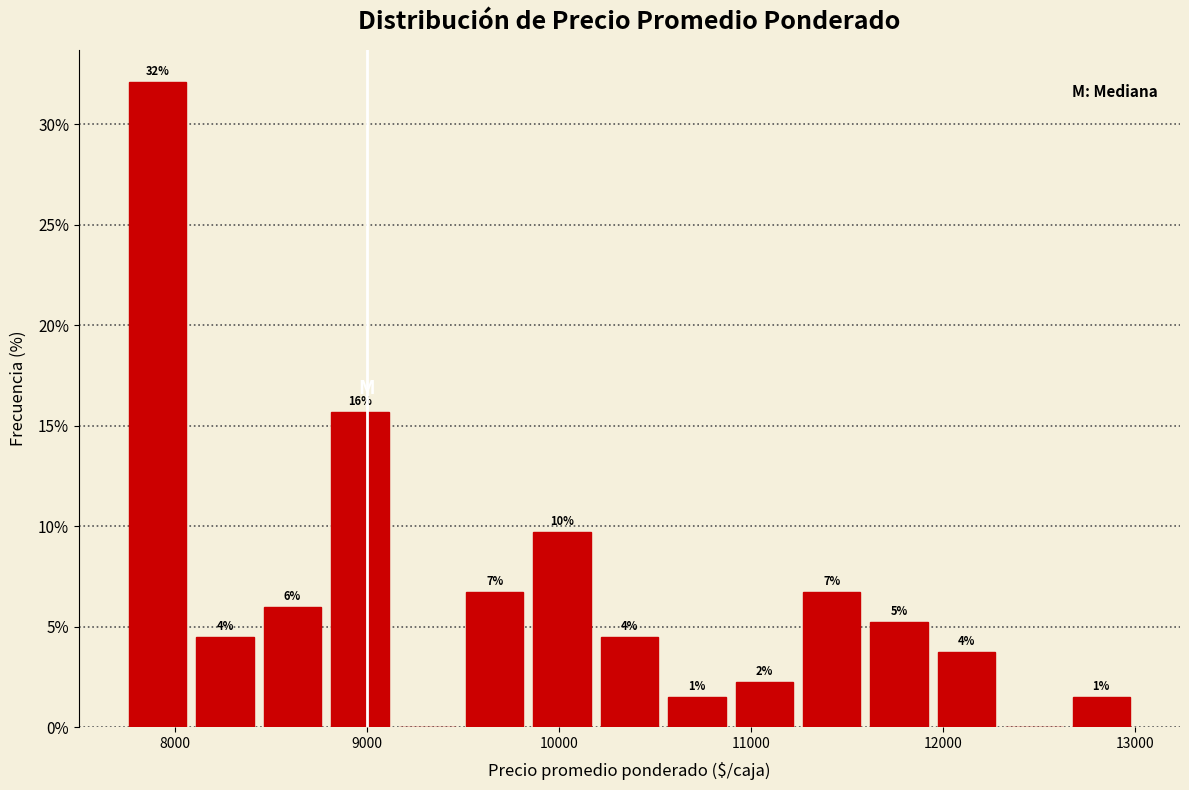

Around what value on the x-axis is the tallest bar? Give the approximate position of its centre, as read against the axis.

7900